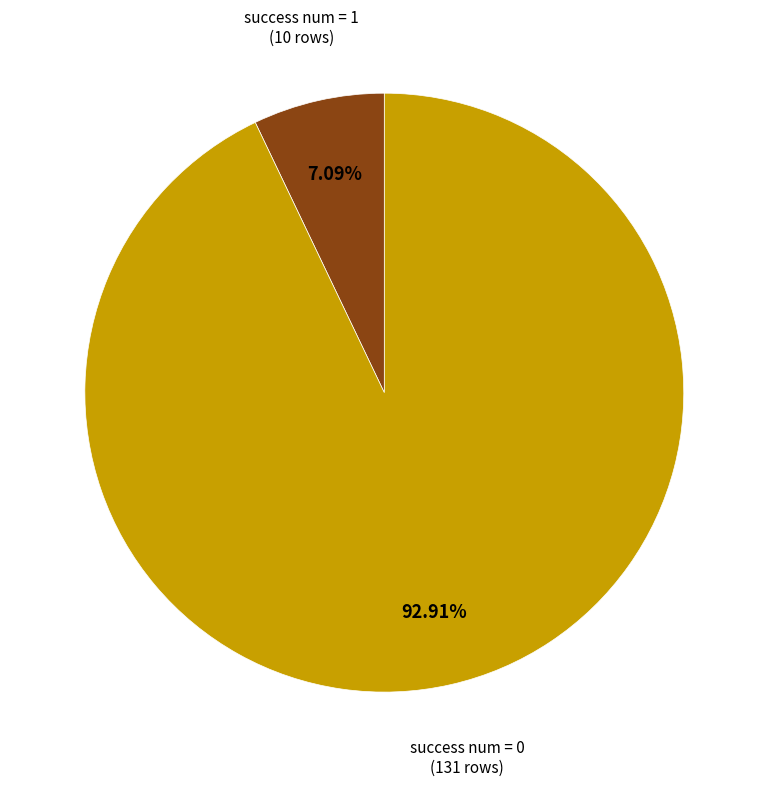

What is the smallest slice in the pie chart?

success num = 1